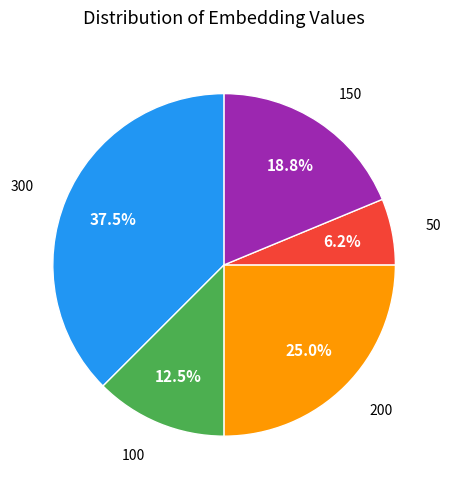

Is there any slice that represents more than half of the pie?

No